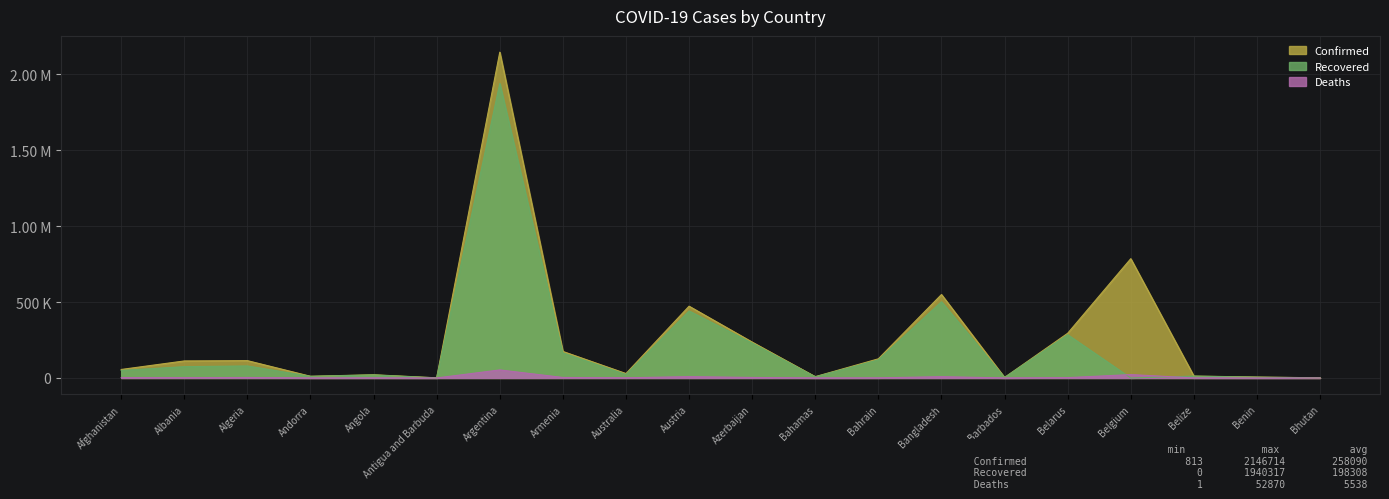

How many data points does each series have?

20